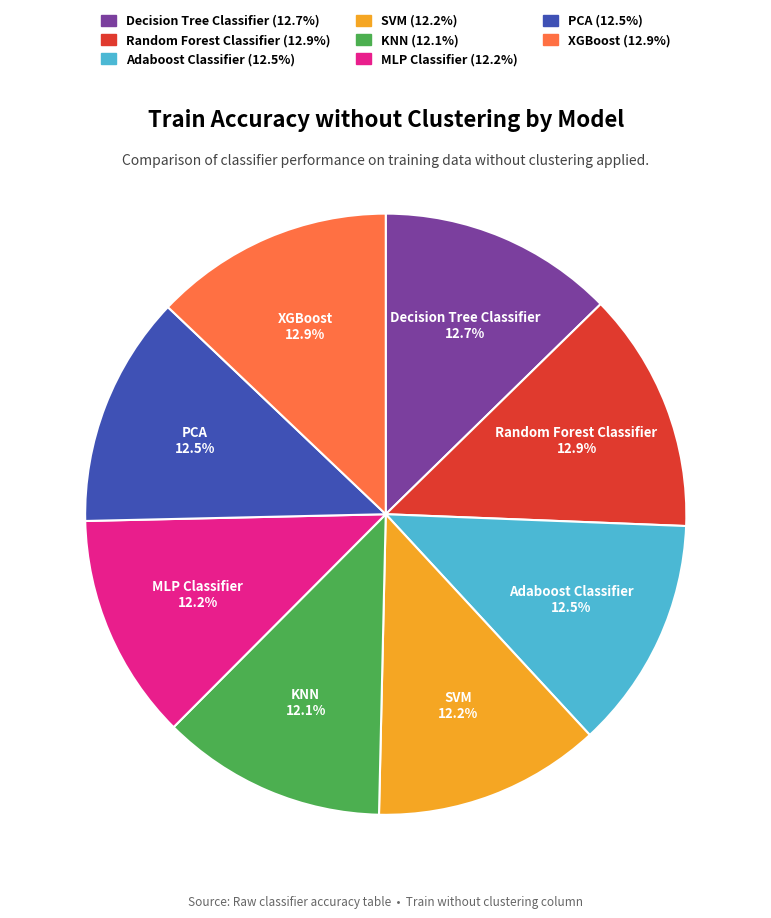

Combined, what portion of the pie is Adaboost Classifier and XGBoost?

25.4%